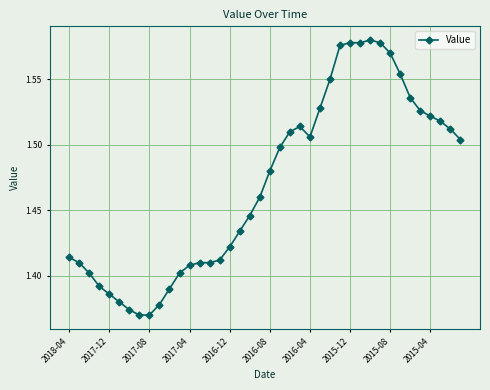

Count the values in the range 1 to 2.

40